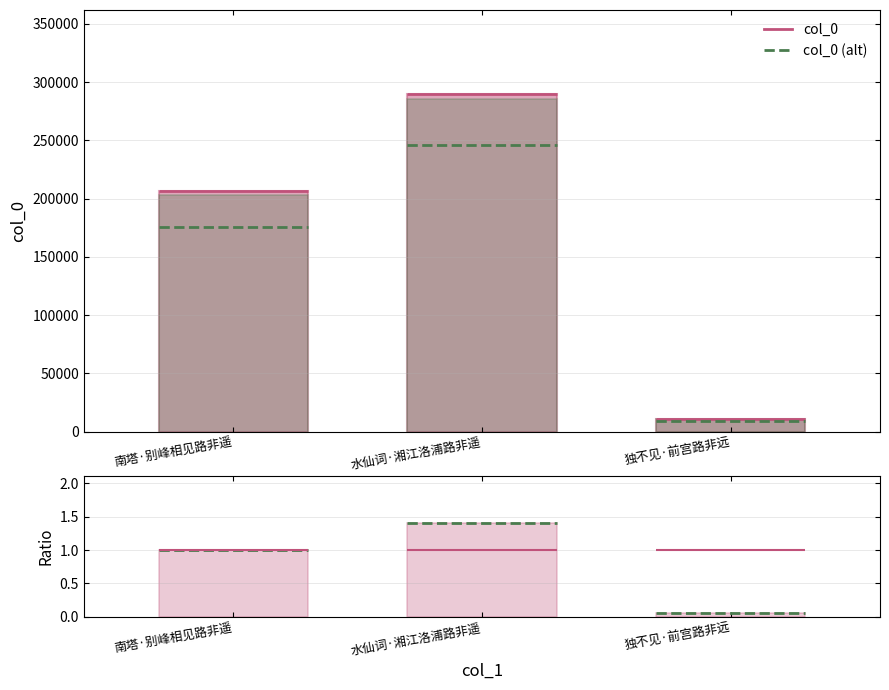

What is the highest value of the col_0 series?

289615.0